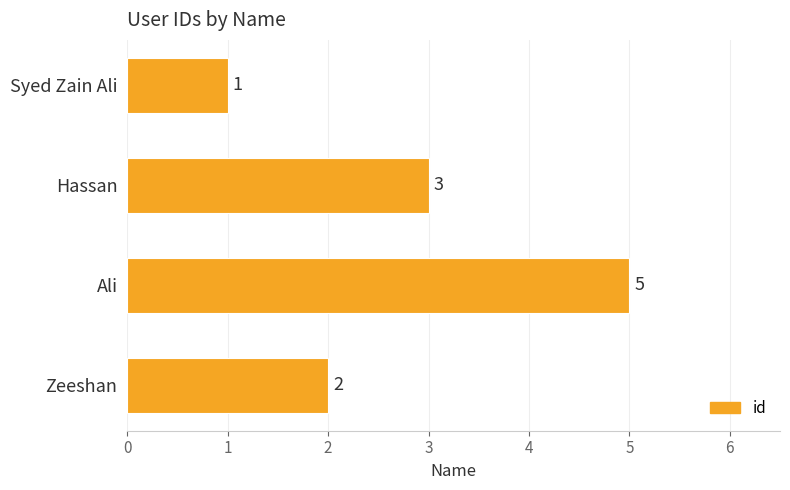

What is the ratio of the value at Syed Zain Ali to the value at Zeeshan?

0.5